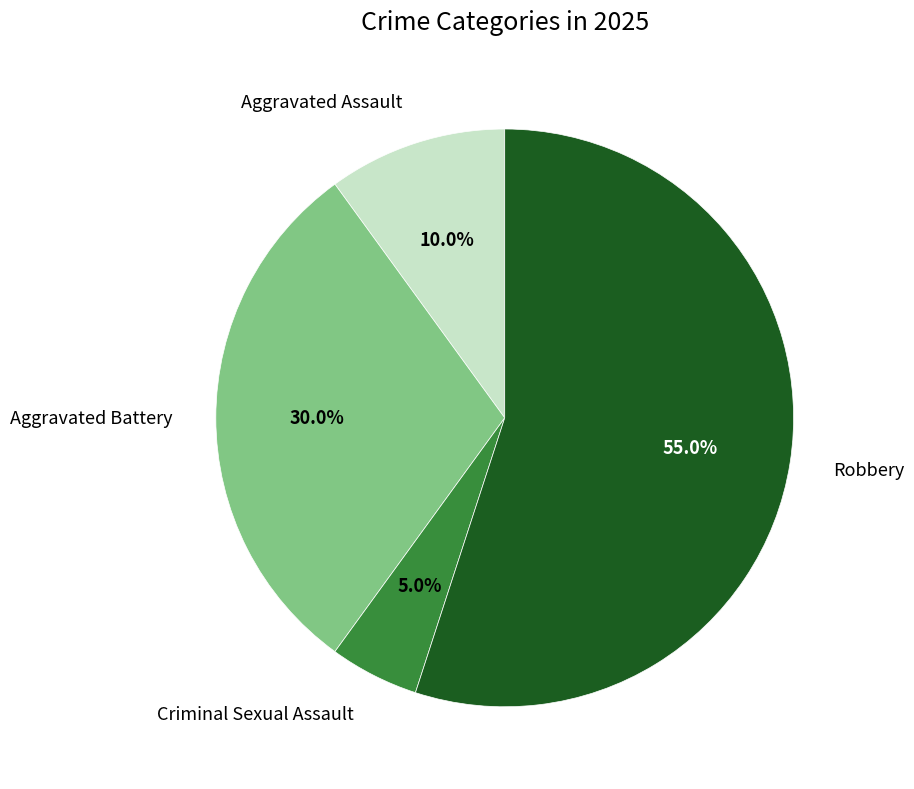

Is there a majority slice in this chart?

Yes